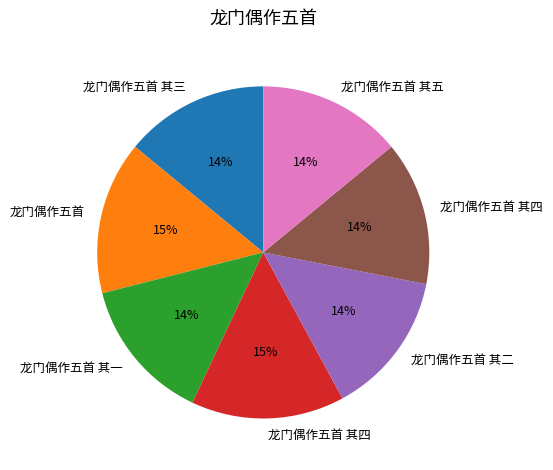

To the nearest percent, what is the average slice percentage?

14%